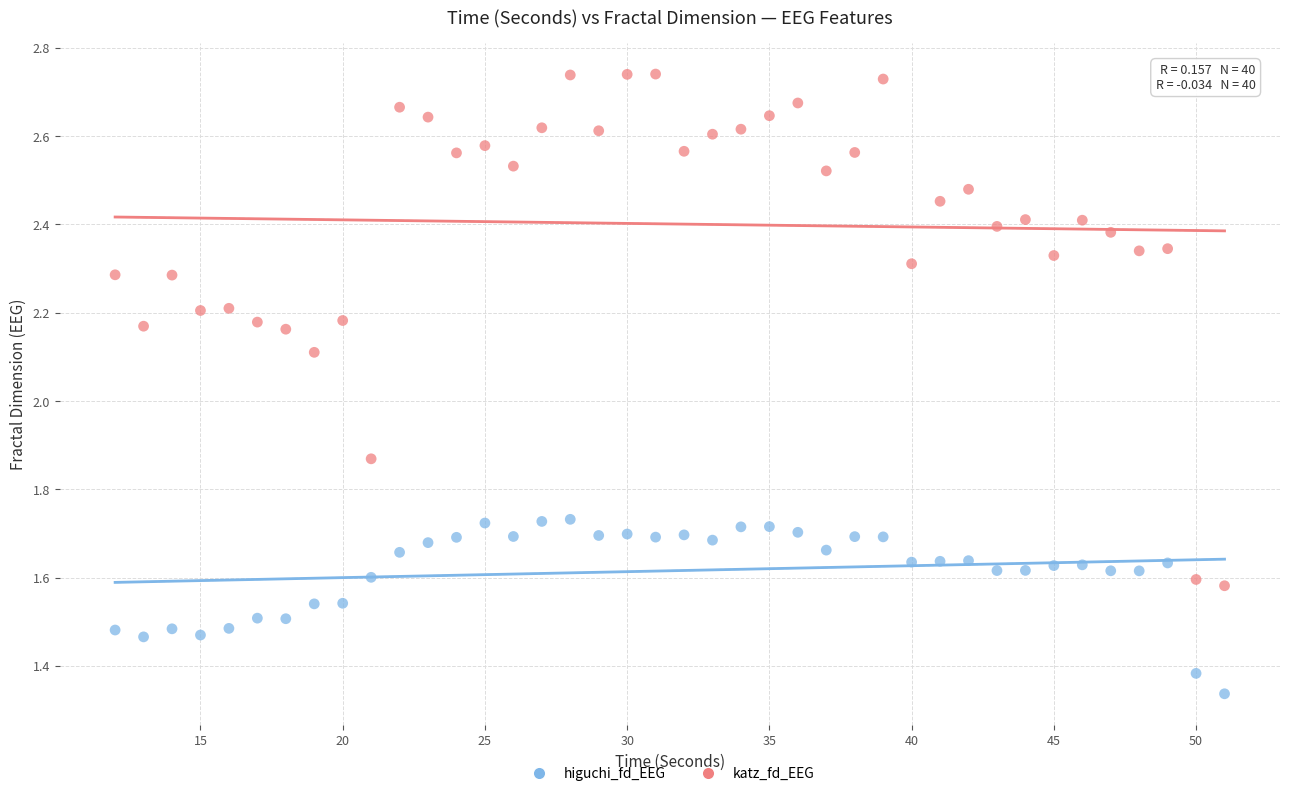

Across all data points, what is the range of X values (max minus min)?

39.0